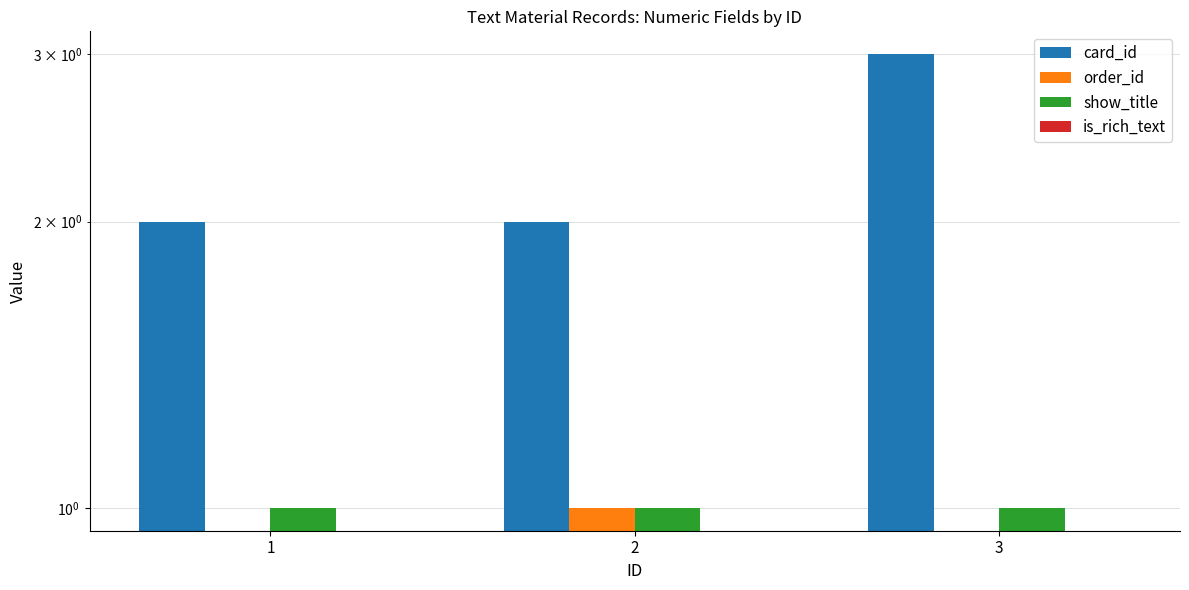

What is the value of the show_title bar at the 1st from the left?

1